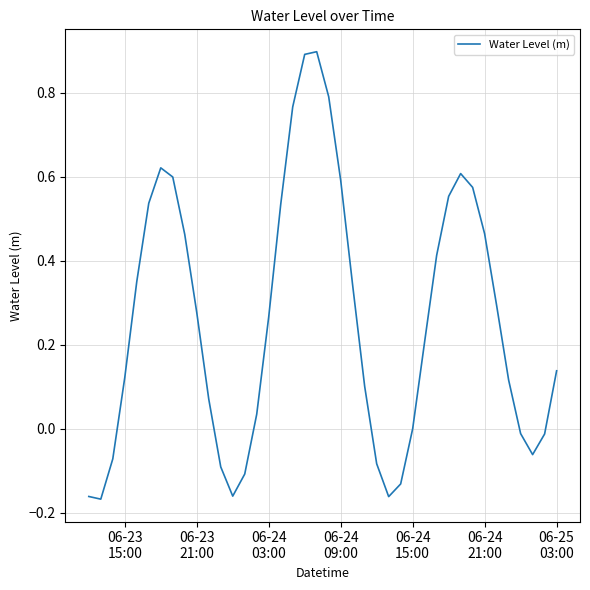

What is the sum of all values?

10.4